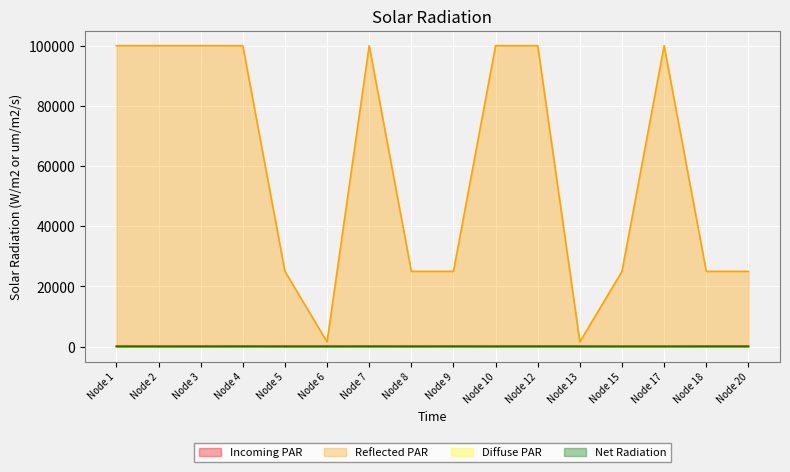

Reading right to left, list all the values displayed in this chart.

Incoming PAR: 192.0	192.0	144.0	144.0	192.0	192.0	192.0	192.0	192.0	192.0	192.0	192.0	192.0	192.0	192.0	192.0
Reflected PAR: 24999.8	24999.8	99999.9	24999.9	1549.8	99999.8	99999.8	24999.8	24999.8	99999.8	1549.8	24999.8	99999.8	99999.8	99999.8	99999.8
Diffuse PAR: 0.0	0.3	0.0	0.2	0.8	0.1	0.6	0.0	0.1	0.0	0.0	0.4	0.7	0.5	0.7	0.0
Net Radiation: 22.0	21.0	20.0	20.0	14.0	22.0	11.0	15.0	9.0	17.0	7.0	8.0	16.0	10.0	7.0	3.0